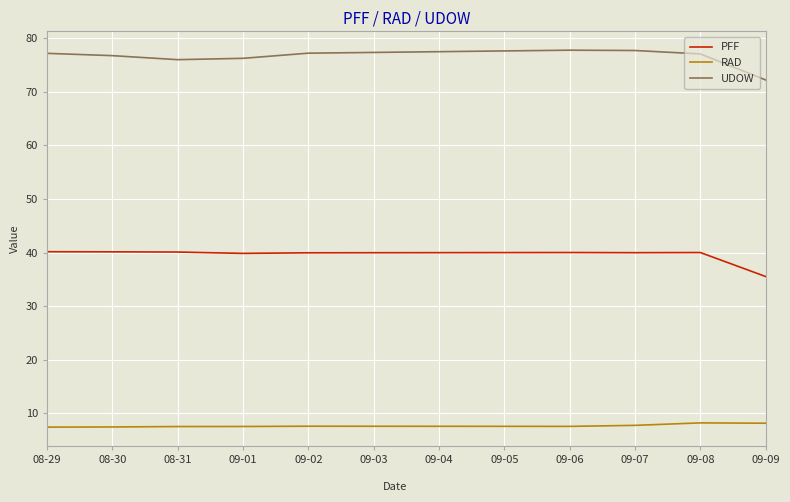

What position from the left is 09-02?

5